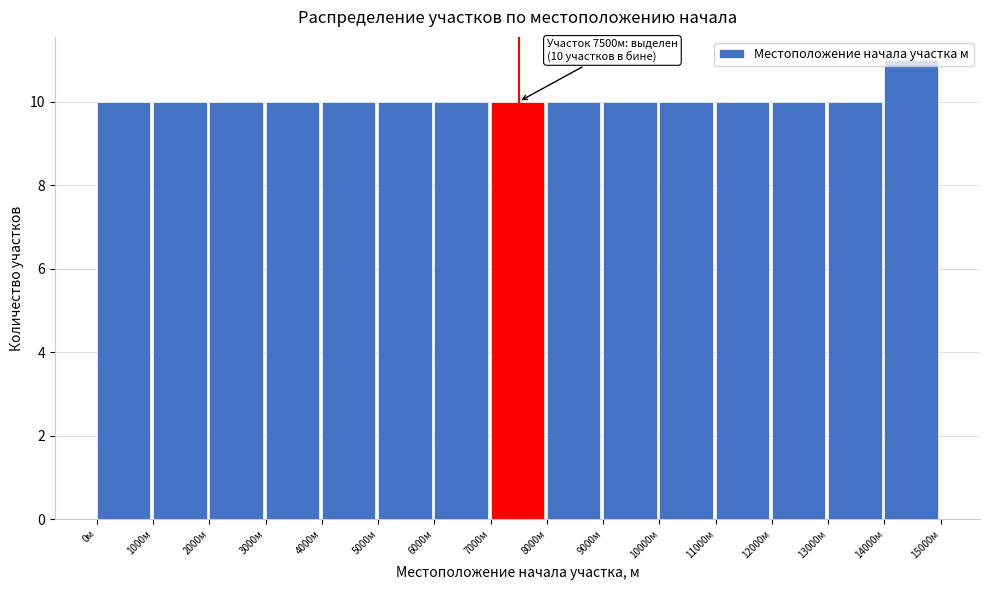

Which range on the x-axis has the tallest bar?

14000 to 15000